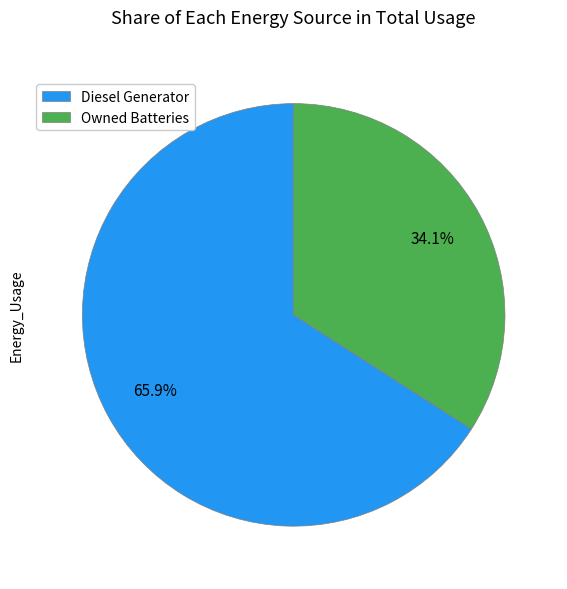

How many segments does this pie chart have?

2